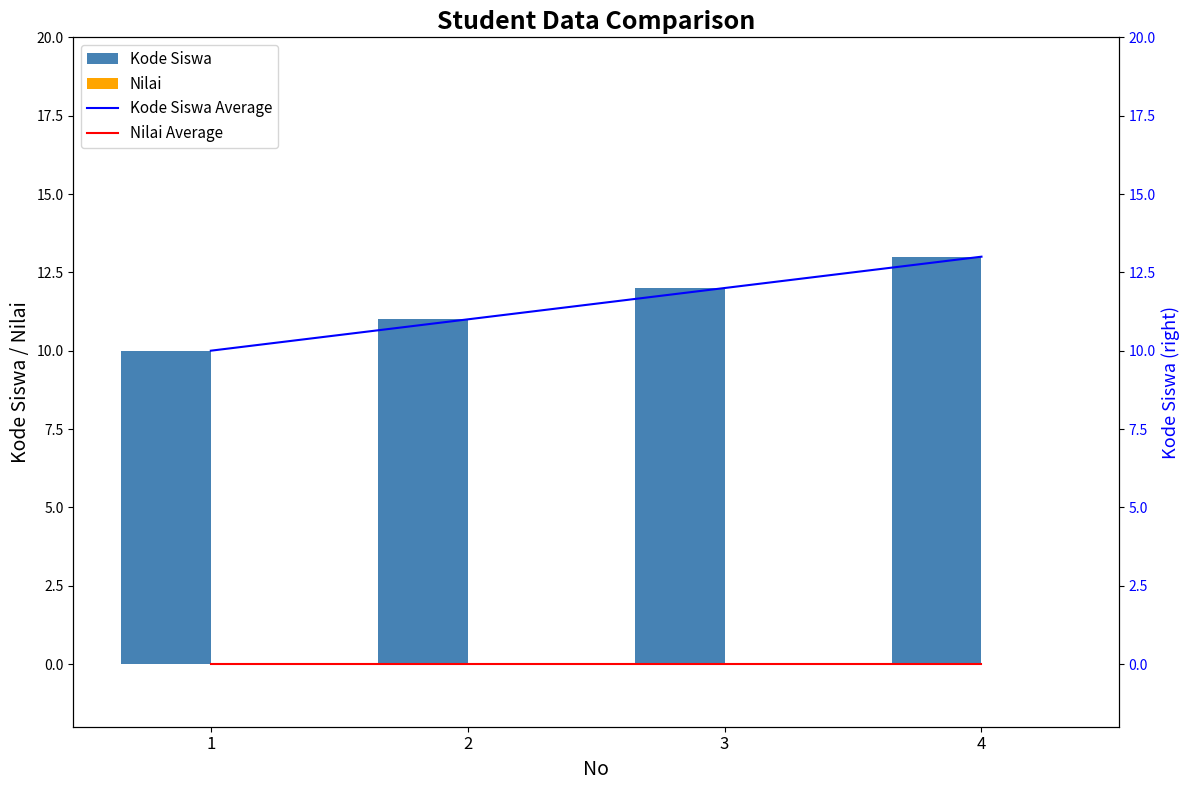

How many categories are shown in the chart?

4